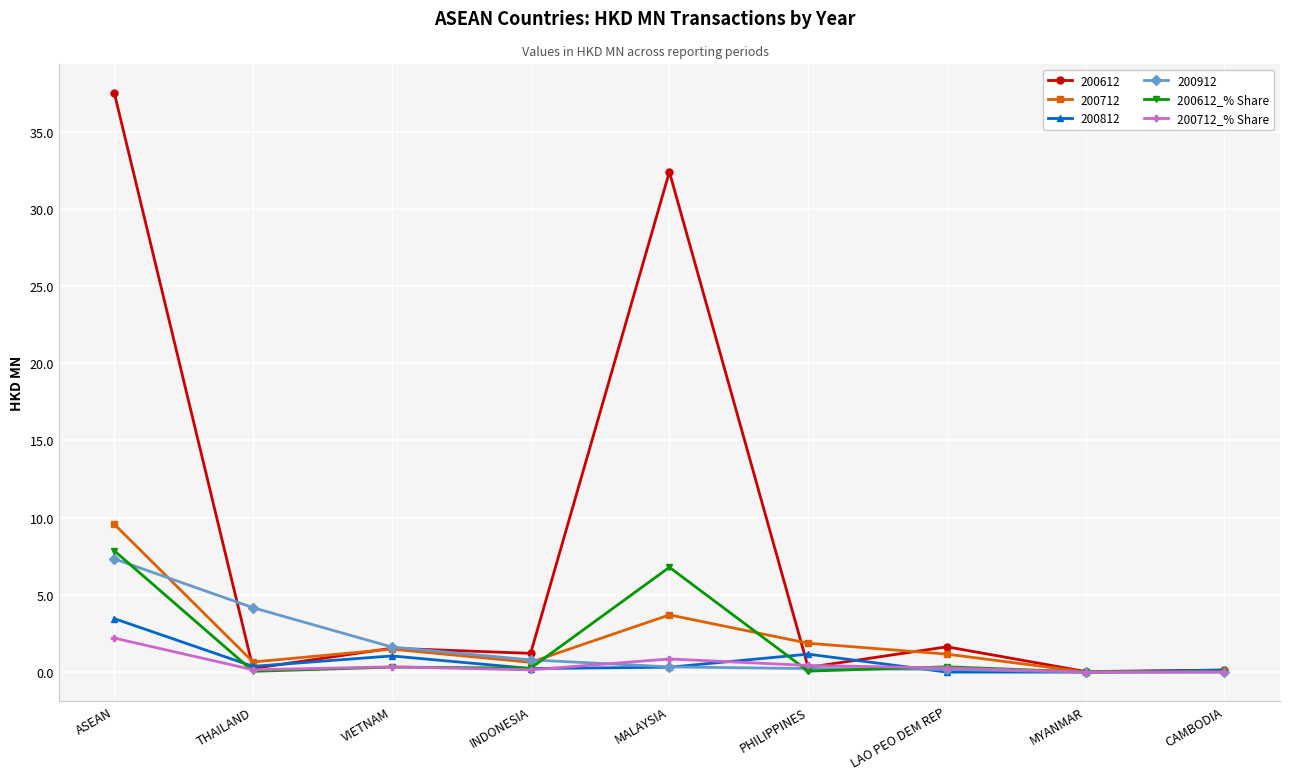

True or false: 200612_% Share and 200712_% Share cross at least once.

True